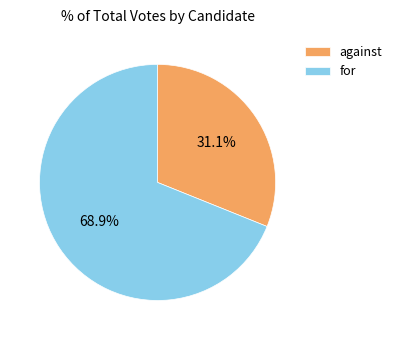

Between against and for, which is larger?

for